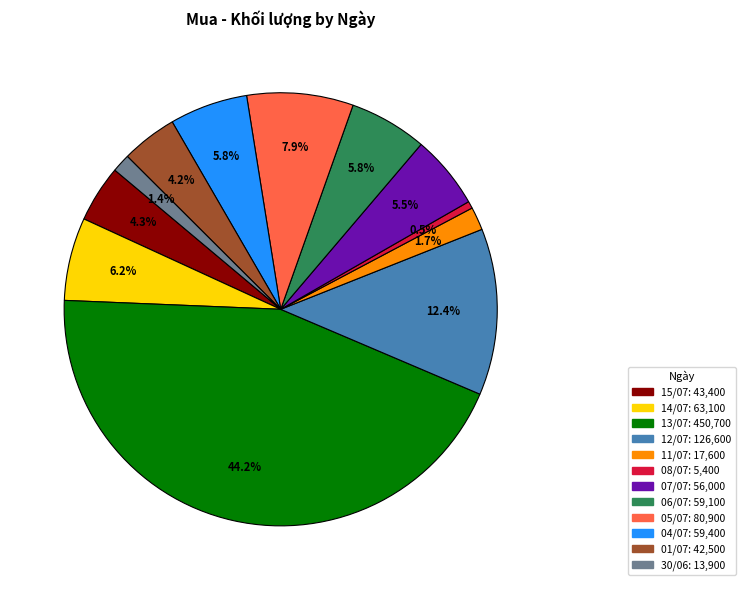

To the nearest percent, what percentage of the pie is 15/07?

4%